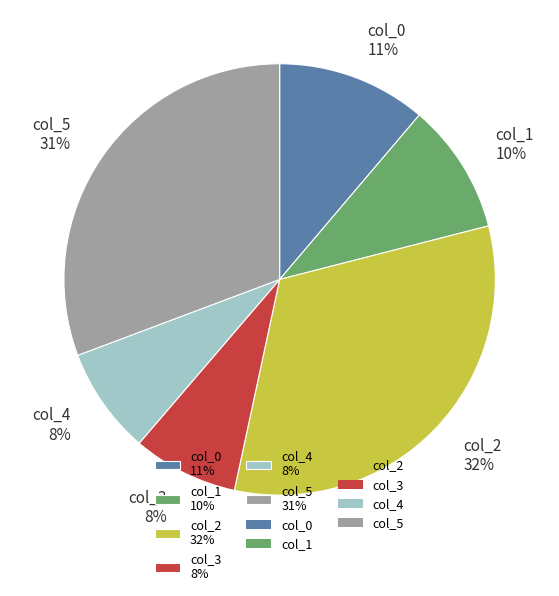

Combined, do col_3 and col_2 account for over 50%?

No